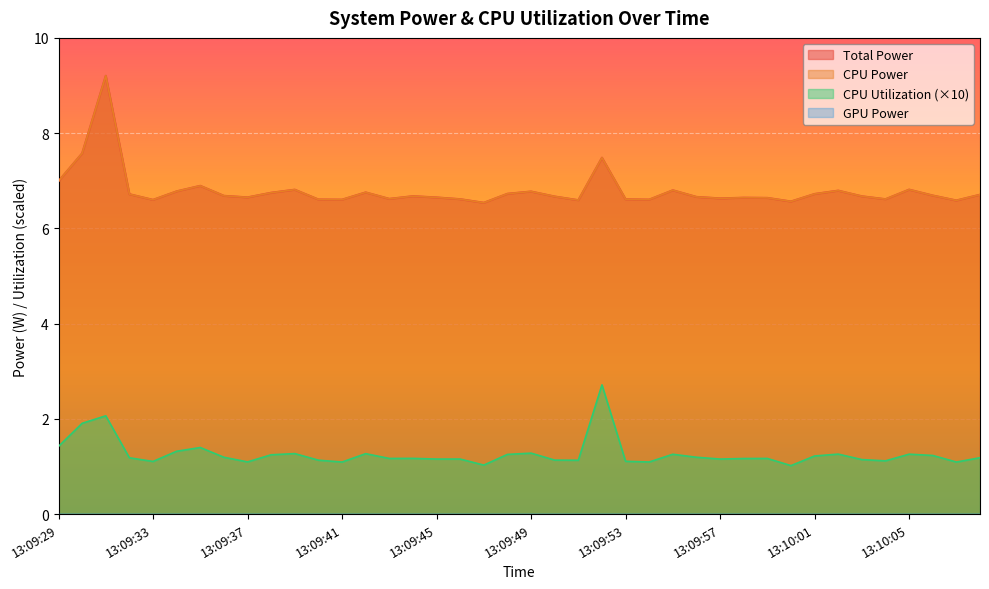

True or false: Total Power has a value of 9.7 at 13:09:37.

False